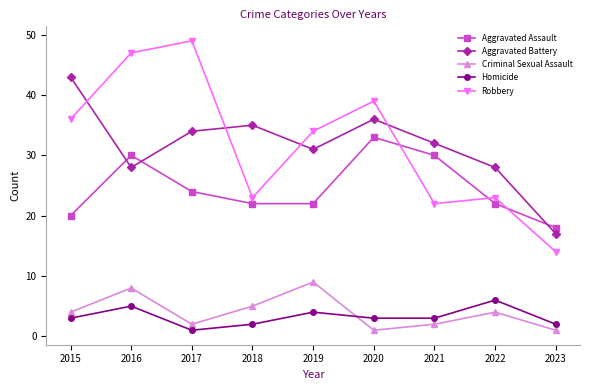

What is the total value across all series at 2022?

83